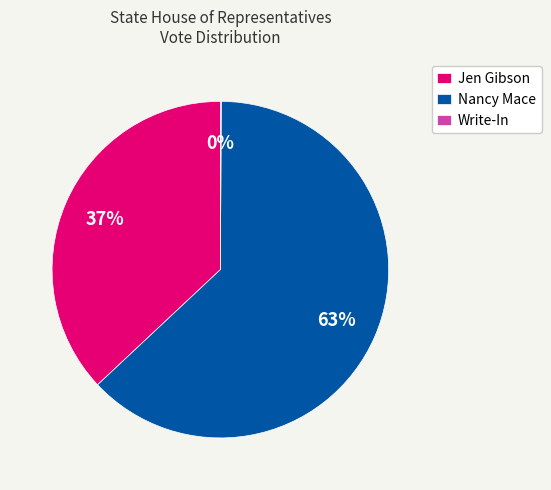

To the nearest percent, what is the average slice percentage?

33%